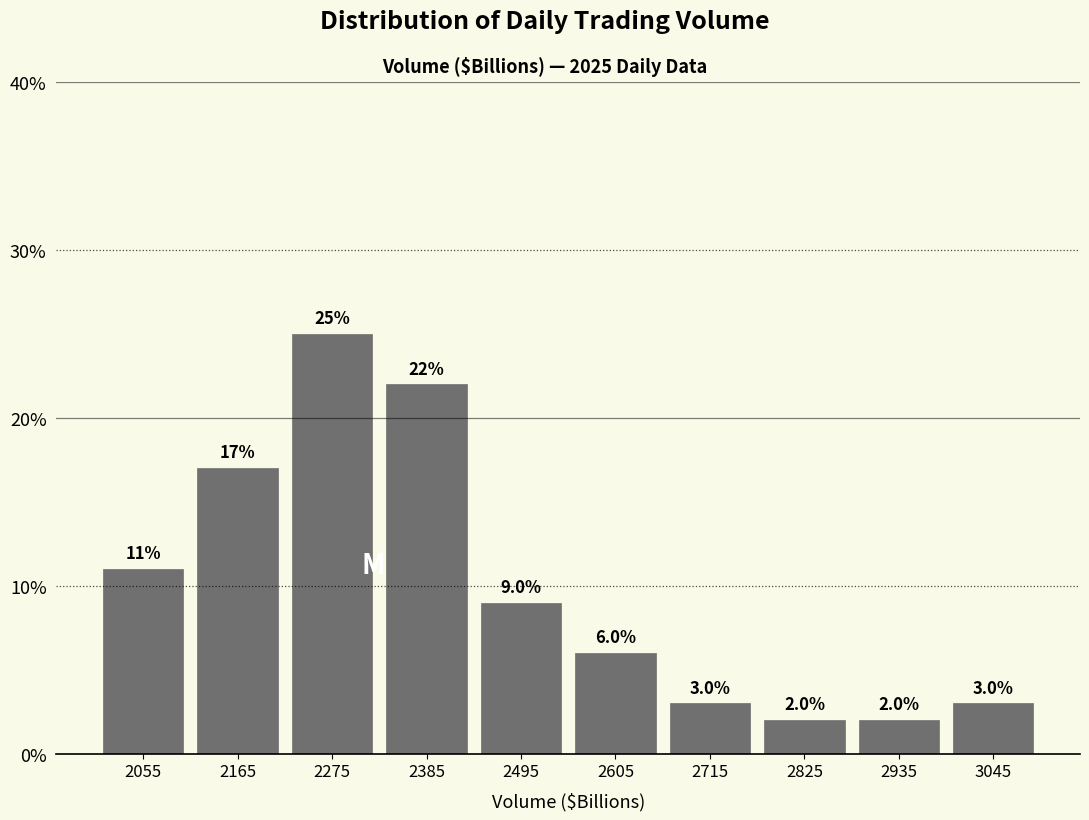

How tall is the bar that spans 2330 to 2440 on the x-axis? The bar edges are not printed on the chart, so give them approximately, as read against the axis.

22.0